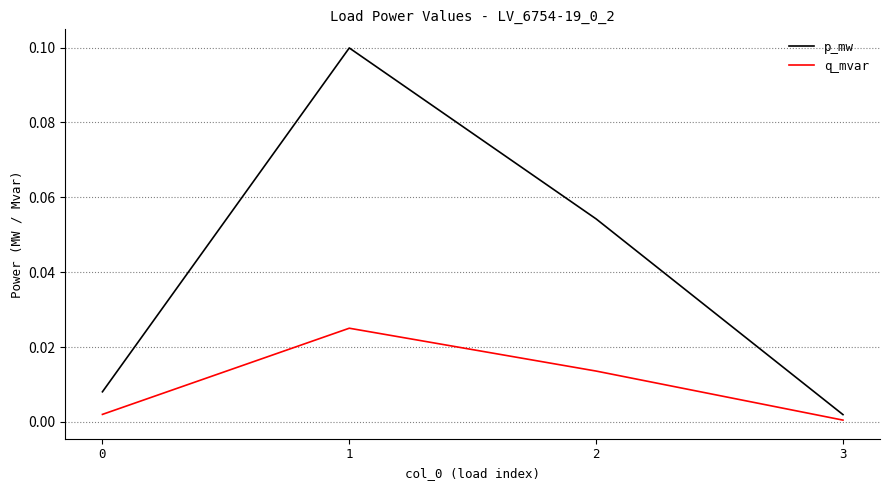

Which series has the widest spread of values?

p_mw